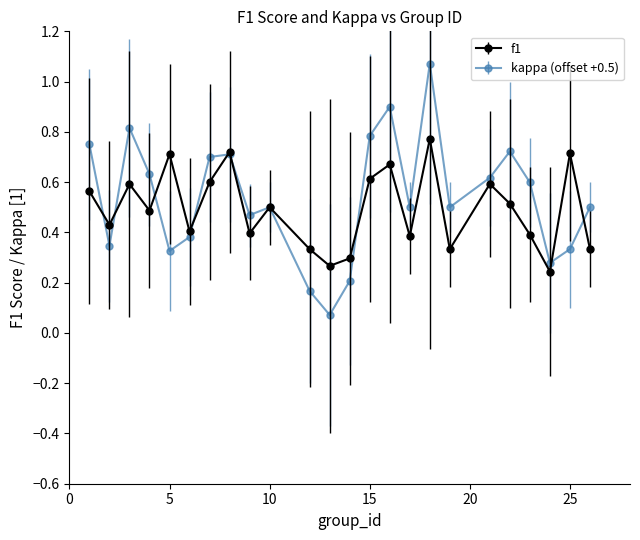

Which series has the widest spread of values?

kappa (offset +0.5)